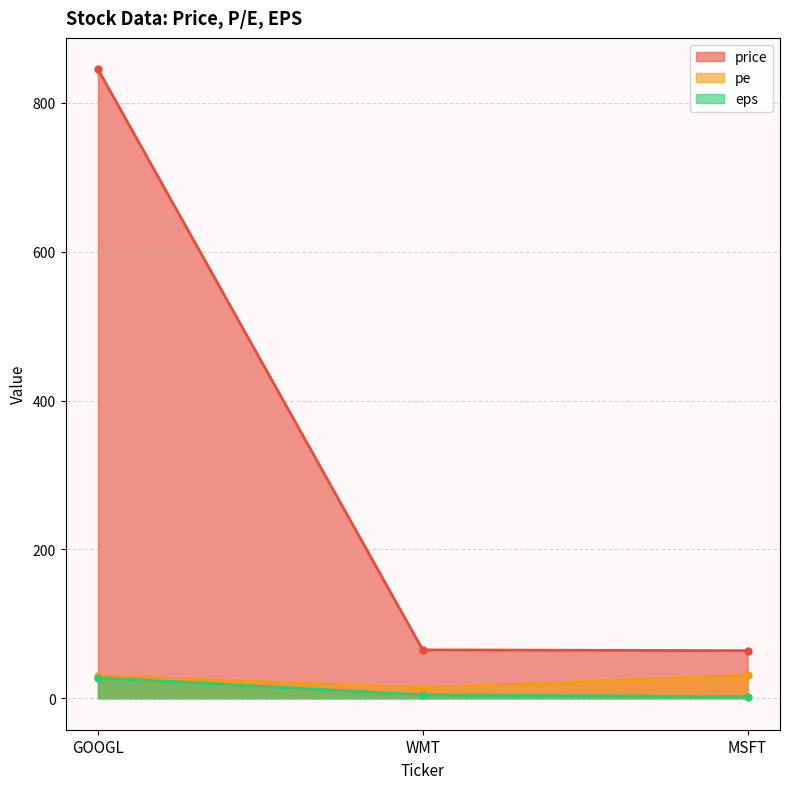

The eps series shows 2.1 at MSFT. True or false?

True